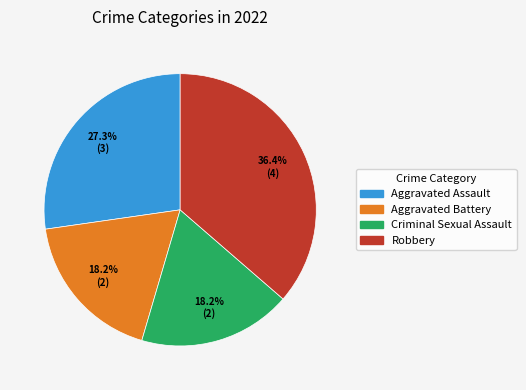

To the nearest percent, what is the difference between the largest and smallest slice percentages?

18%